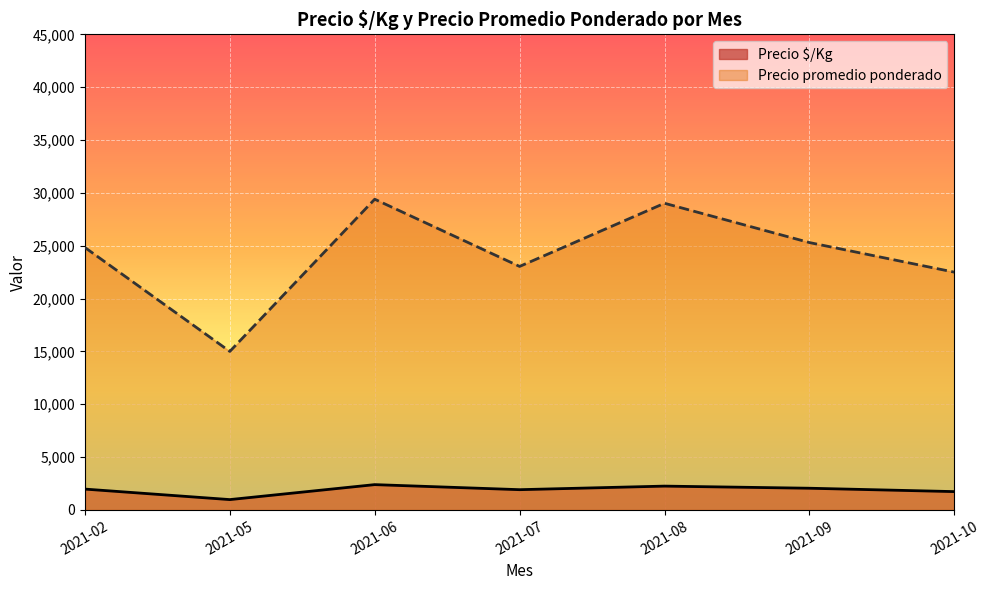

How many categories are shown in the chart?

7